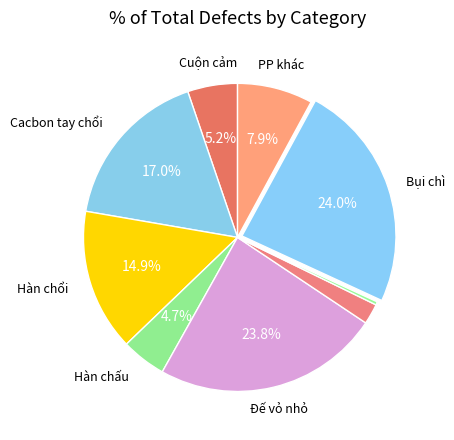

How many segments does this pie chart have?

9